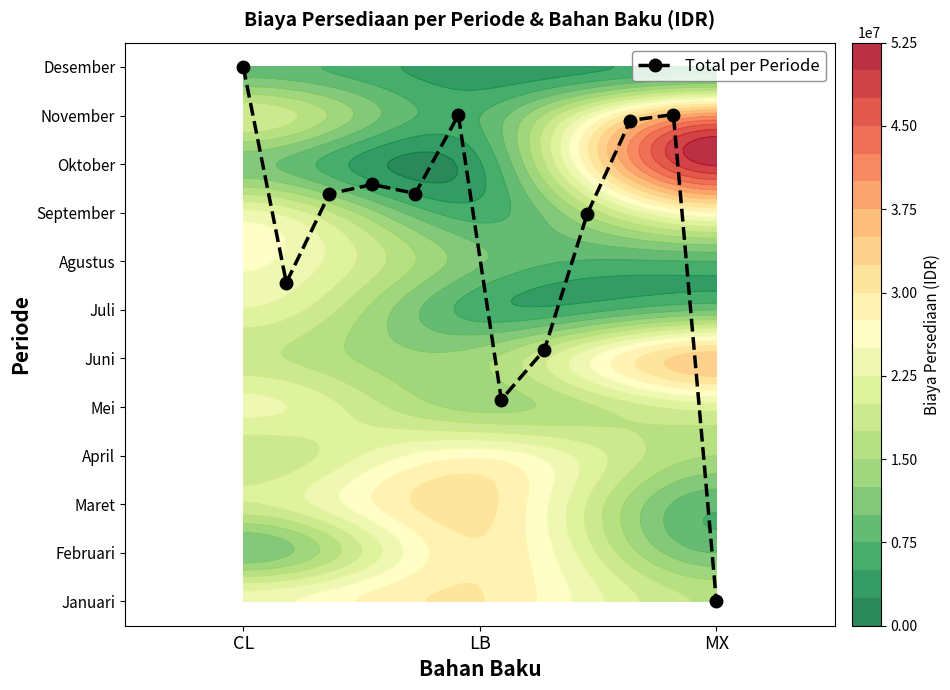

What is the greatest value displayed?

11.0